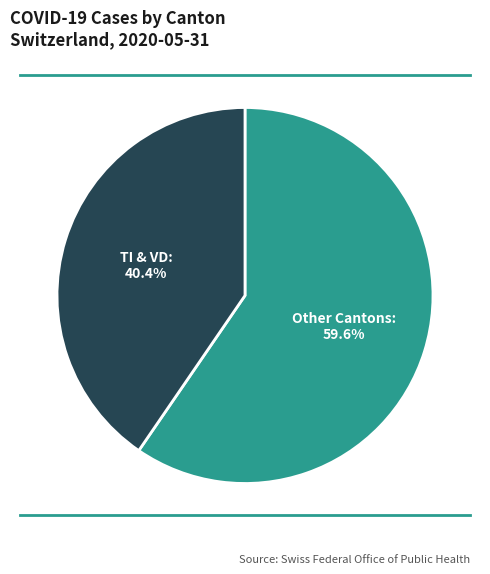

Which slice is the smallest?

TI & VD